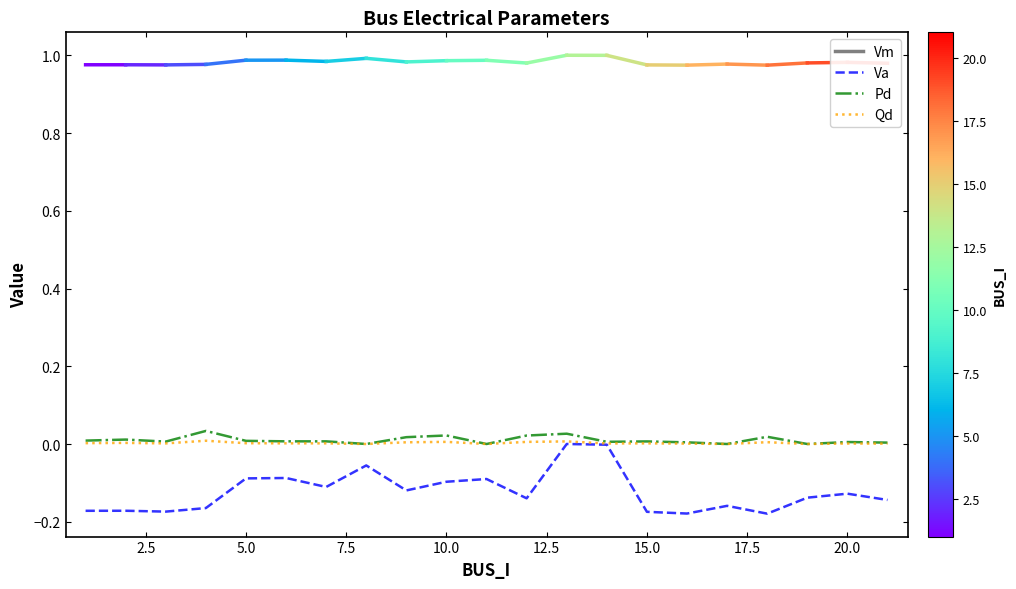

Which series has the widest spread of values?

Va